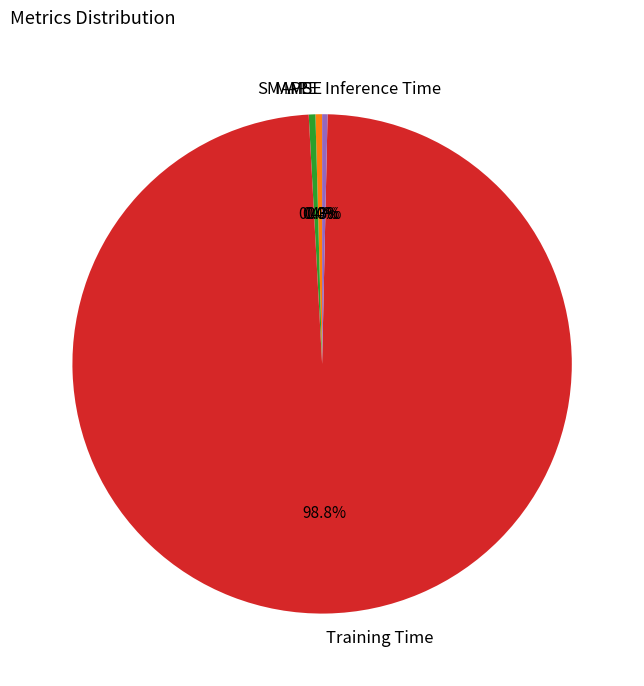

Which slice is the largest?

Training Time